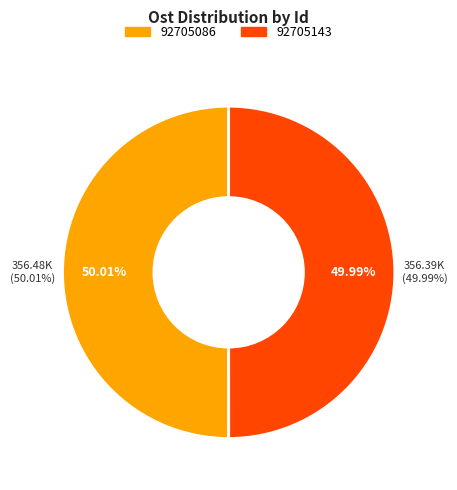

True or false: 92705143 accounts for 43% of the total.

False